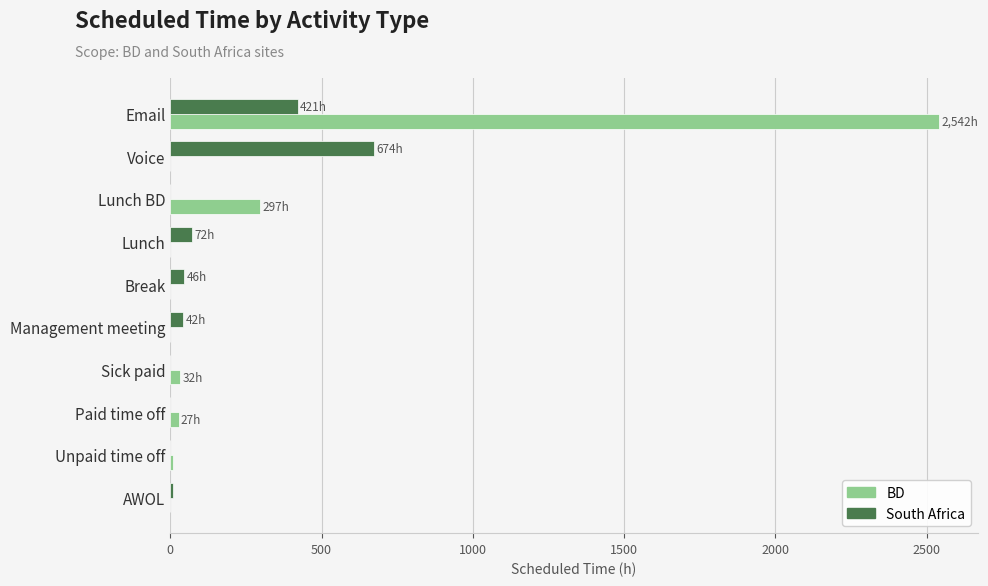

At which label is BD closest to 1271?

Lunch BD